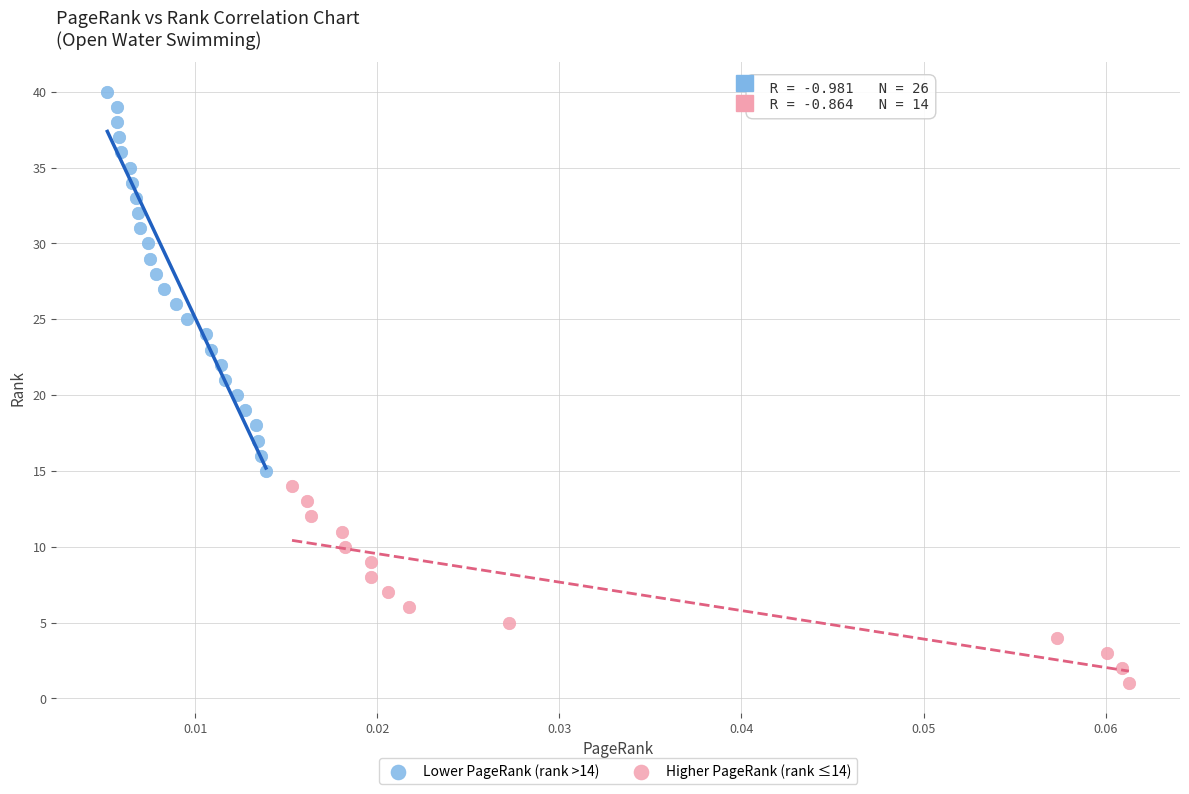

Which series has the widest spread of Y values?

Lower PageRank (rank >14)